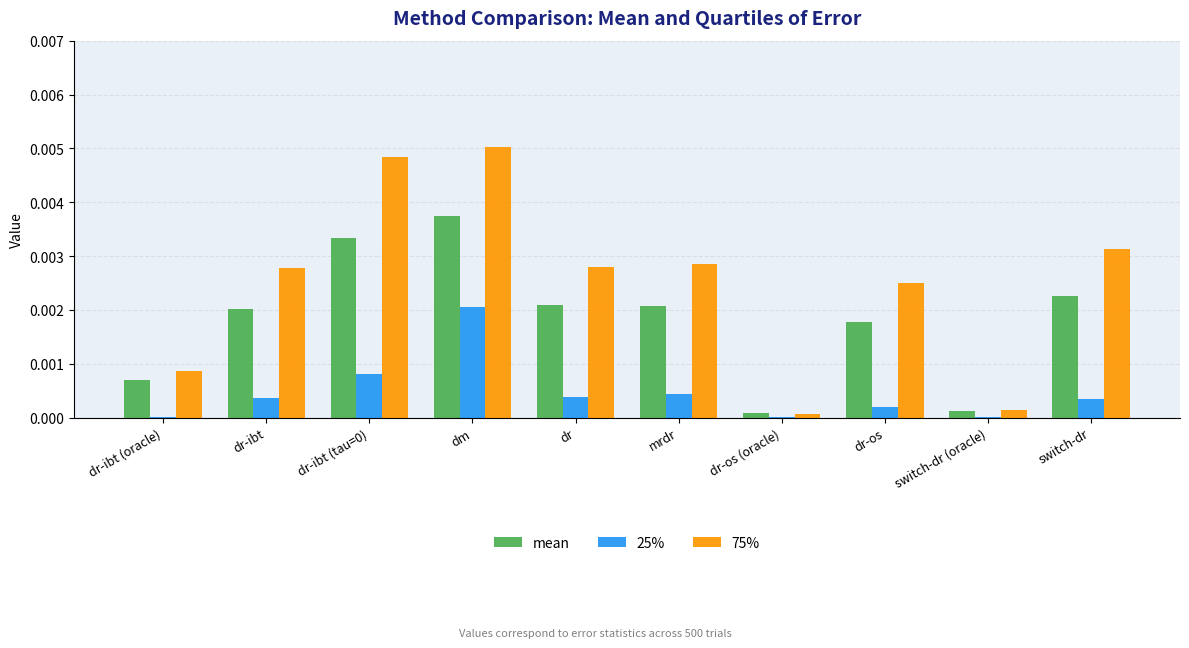

Which series has the largest total across all categories?

75%